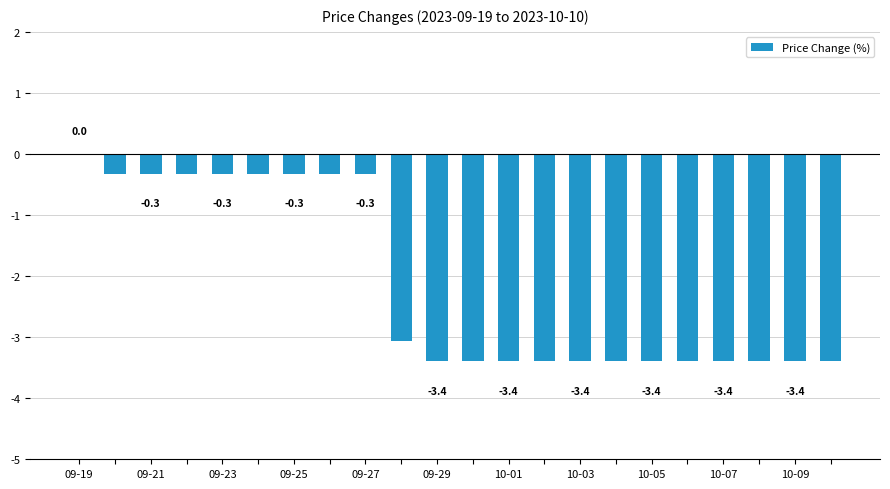

How many distinct data groups are displayed?

1